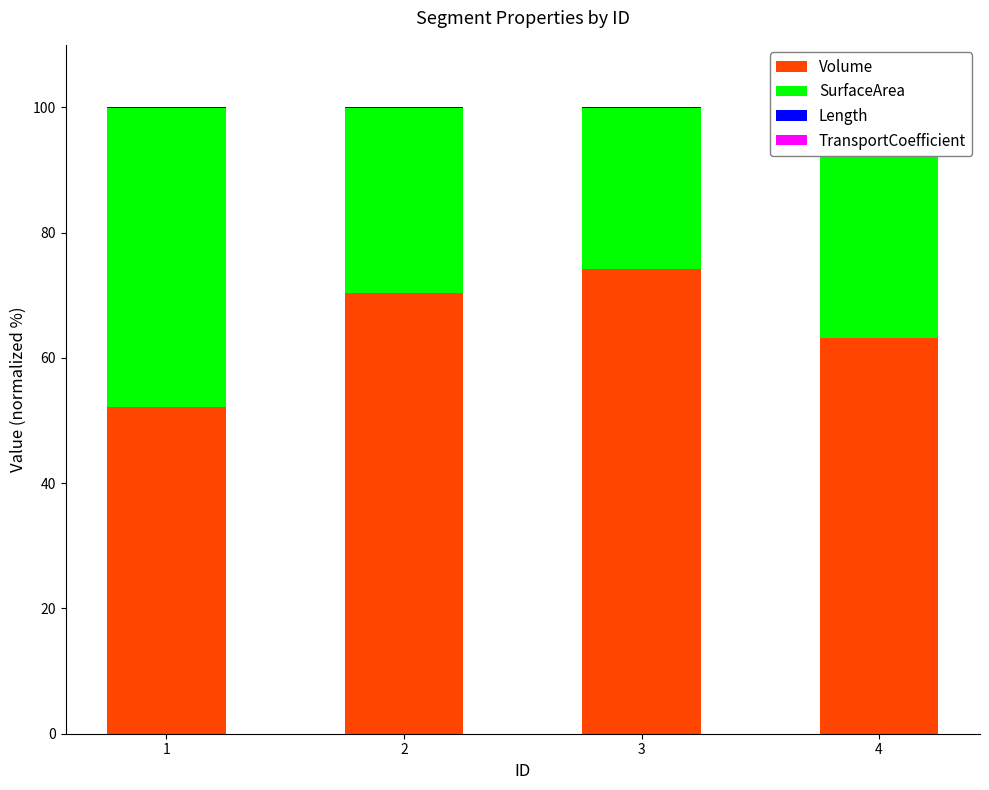

At which category does the chart reach its peak across all series?

3